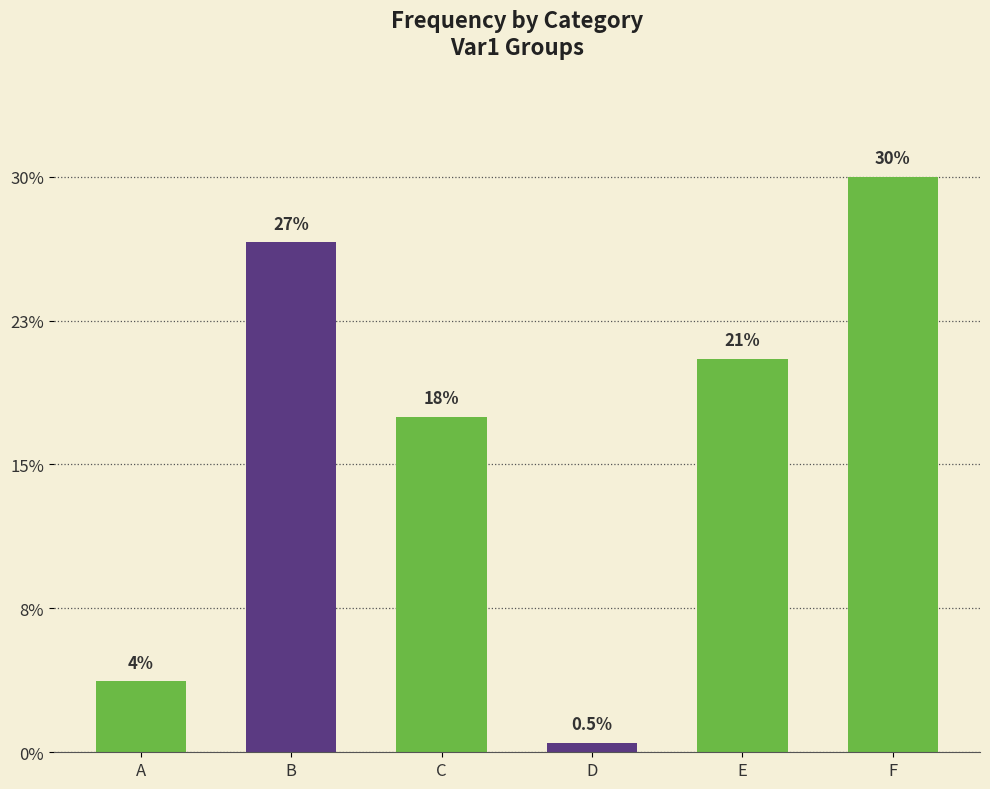

What value does the data have at B?

10824